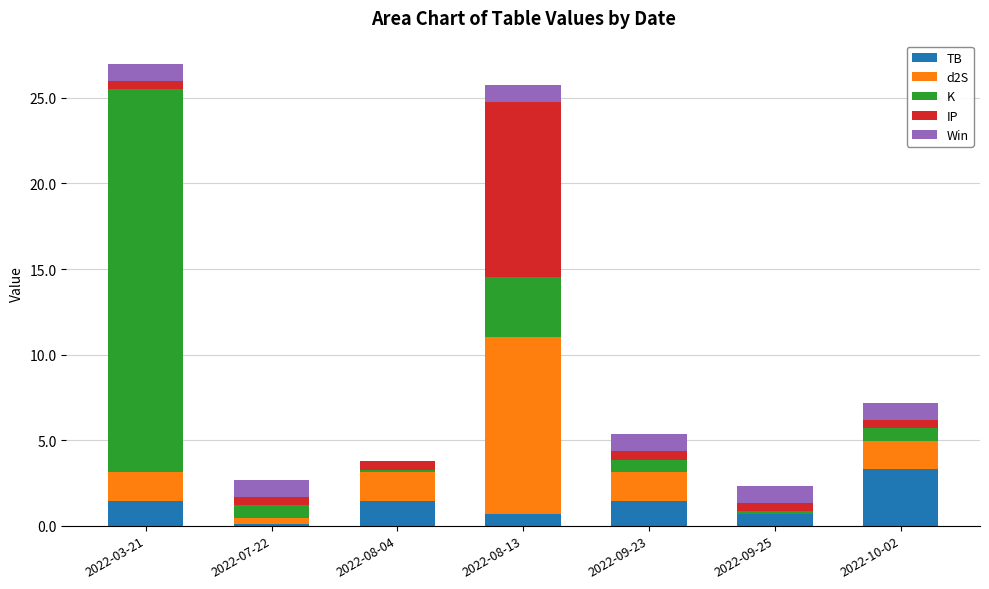

What is the maximum value for TB?

3.3